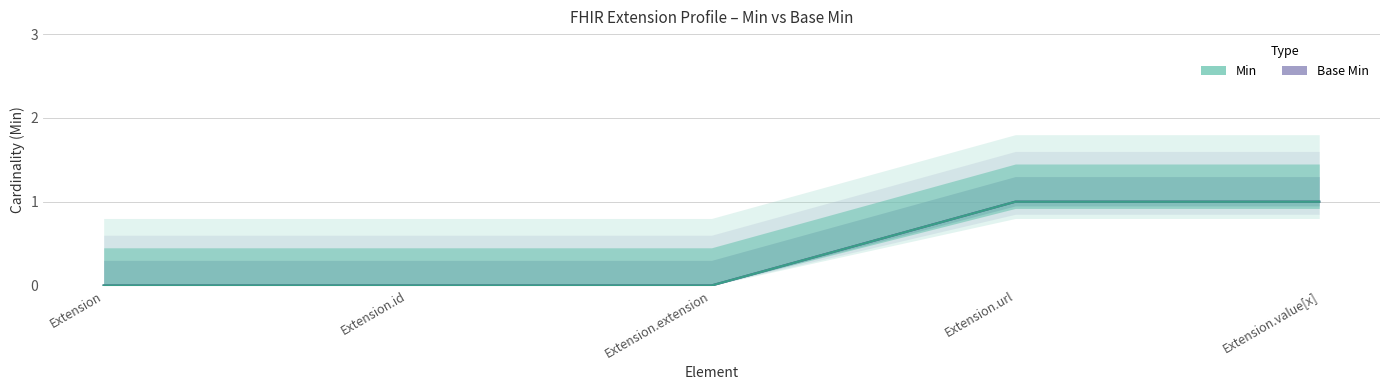

True or false: Base Min and Min cross at least once.

False